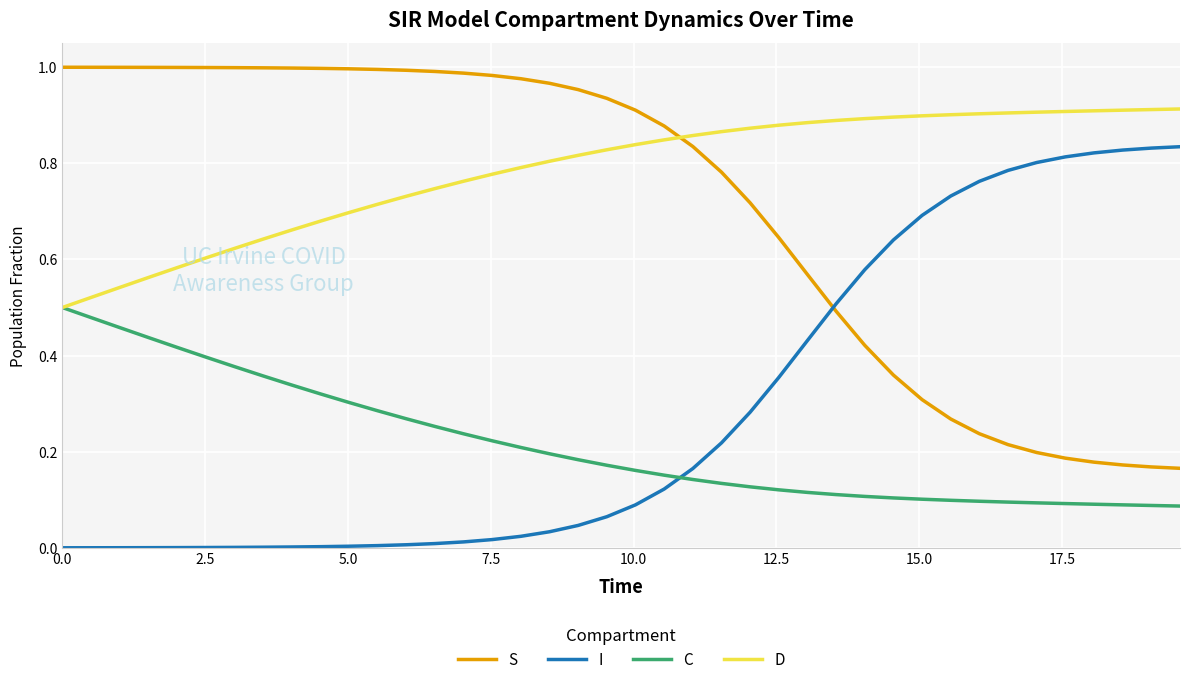

Which series ends up on top after the final intersection of I and S?

I